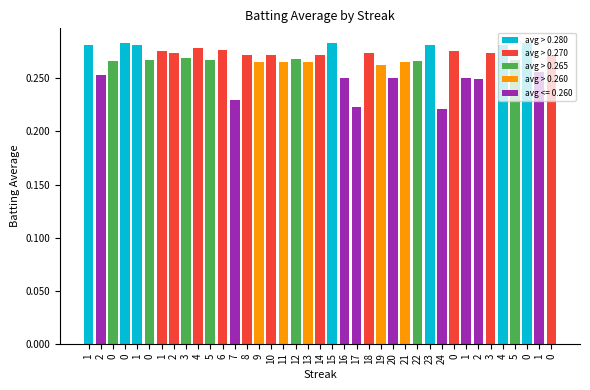

What is the sum of all values?

10.4